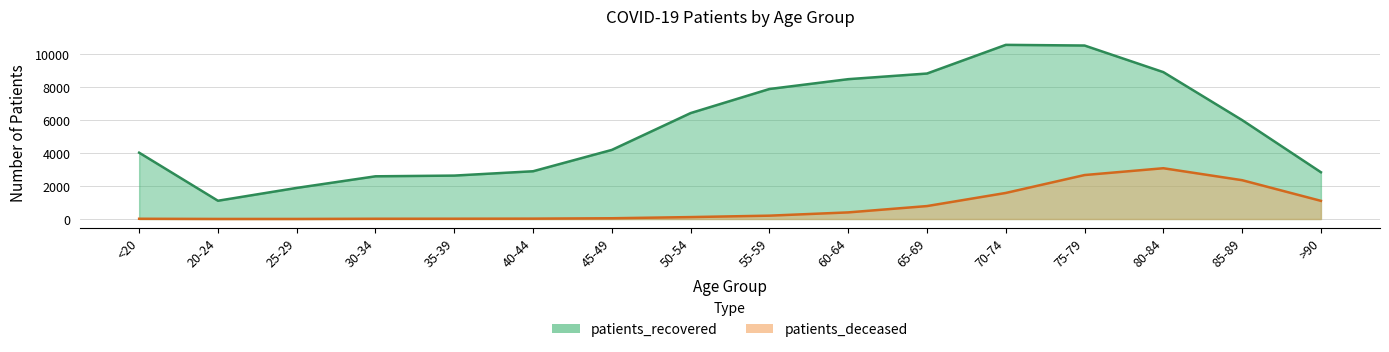

At which category is the sum across all series the highest?

75-79